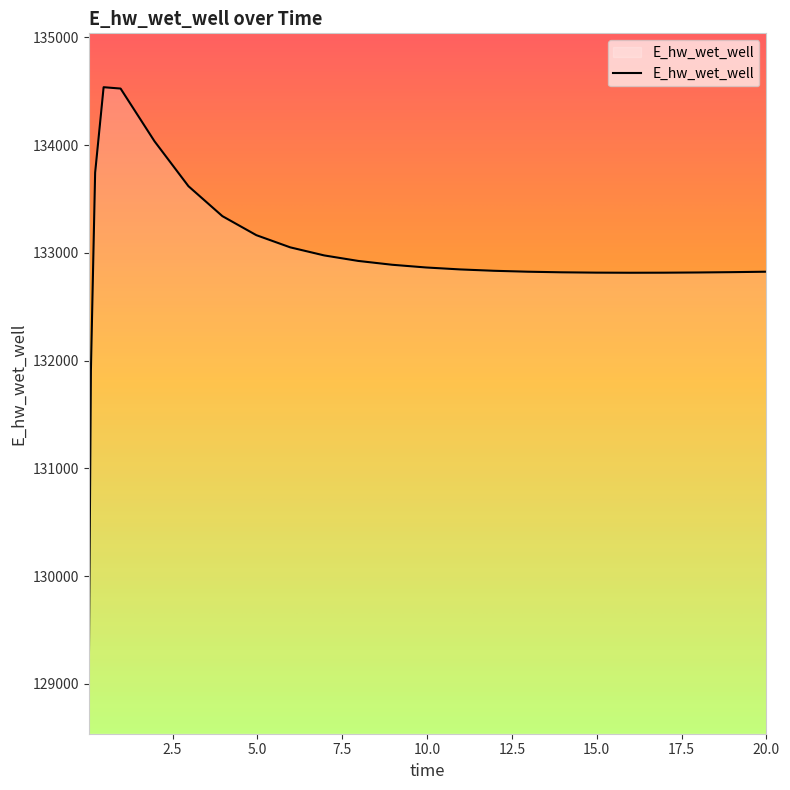

What is the average value?

132946.6